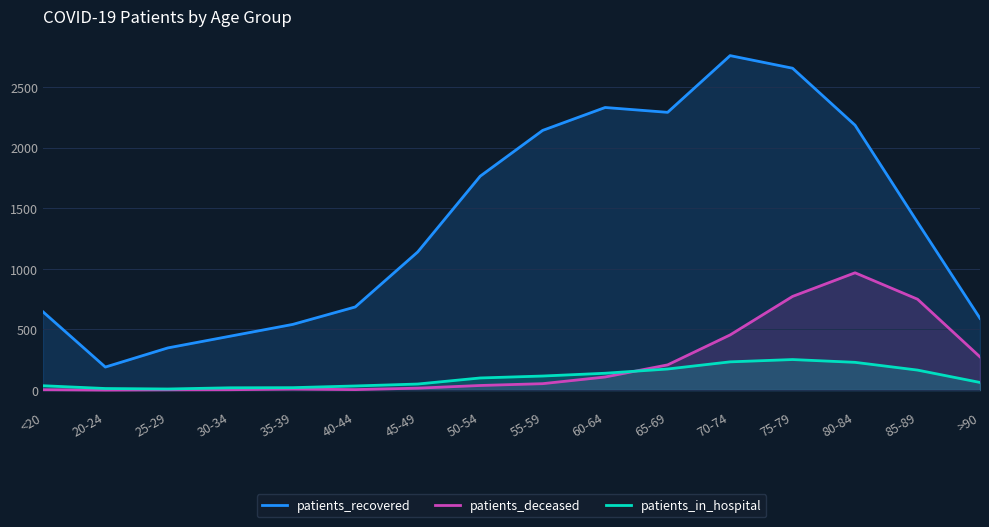

The patients_deceased series shows 16 at 45-49. True or false?

True